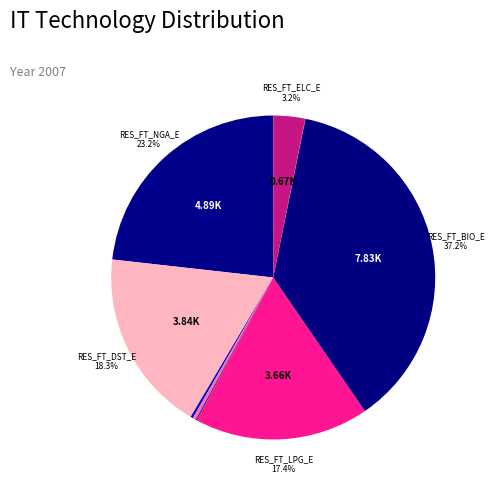

Which slice is the smallest?

RES_FT_GEO_E